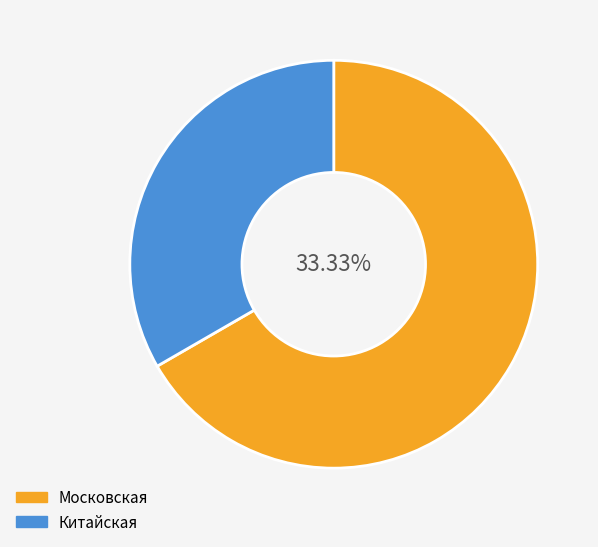

What percentage is NOT represented by Московская?

33.3%